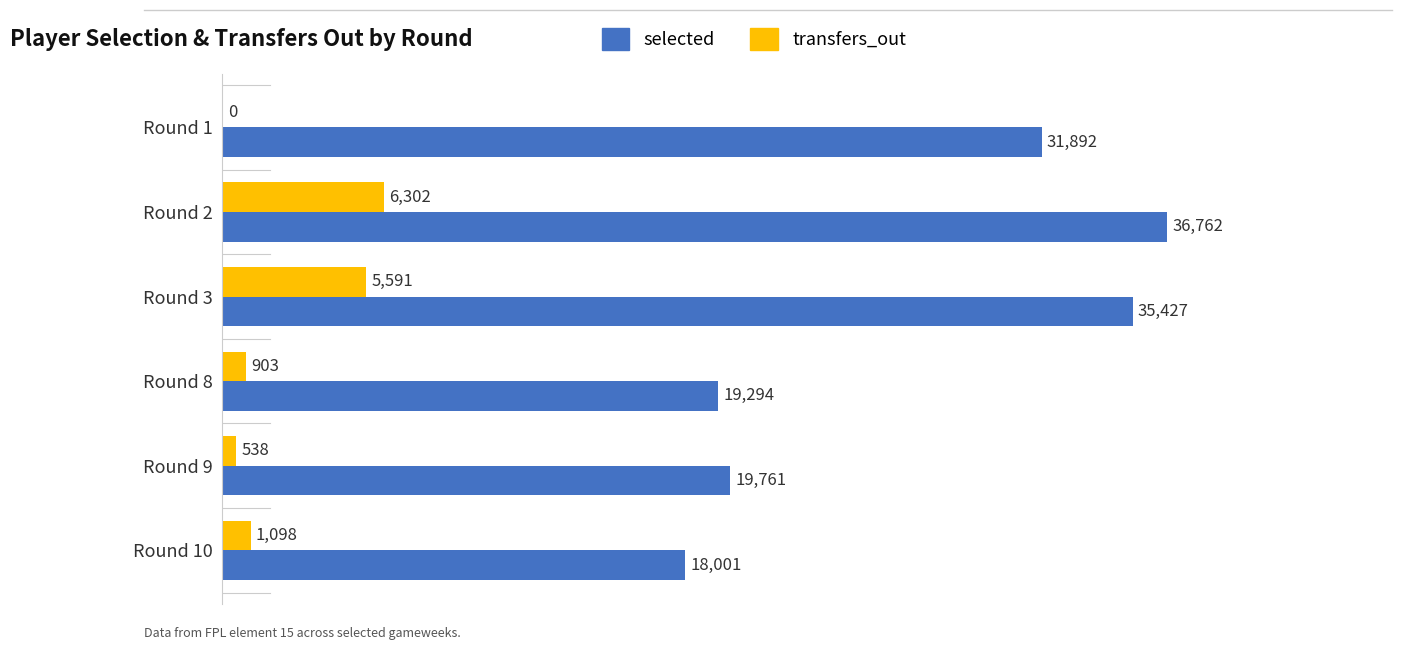

What is the sum of all transfers_out values?

14432